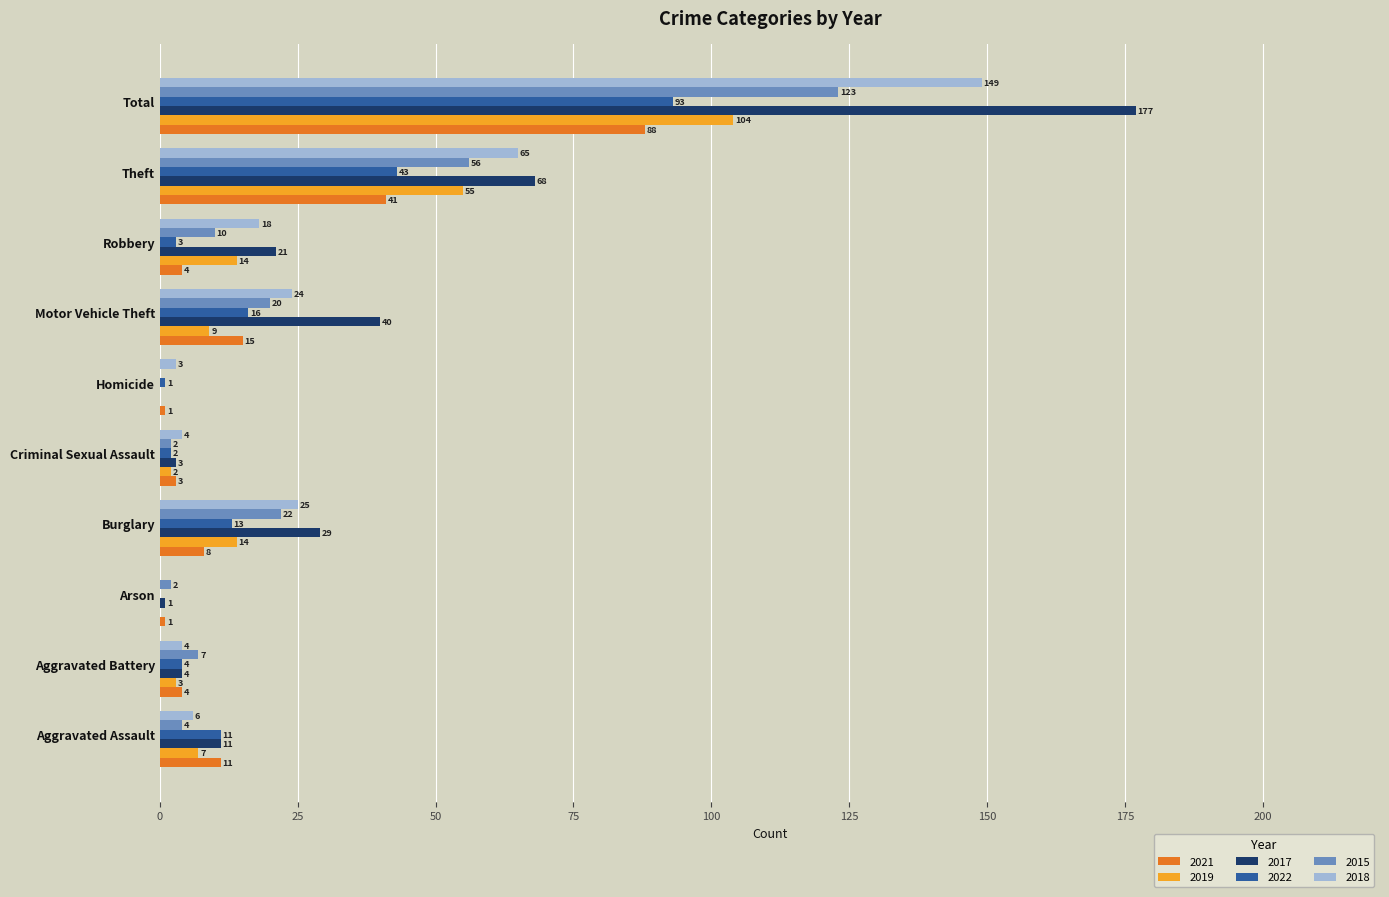

The value of 2015 at Aggravated Assault is 4. True or false?

True